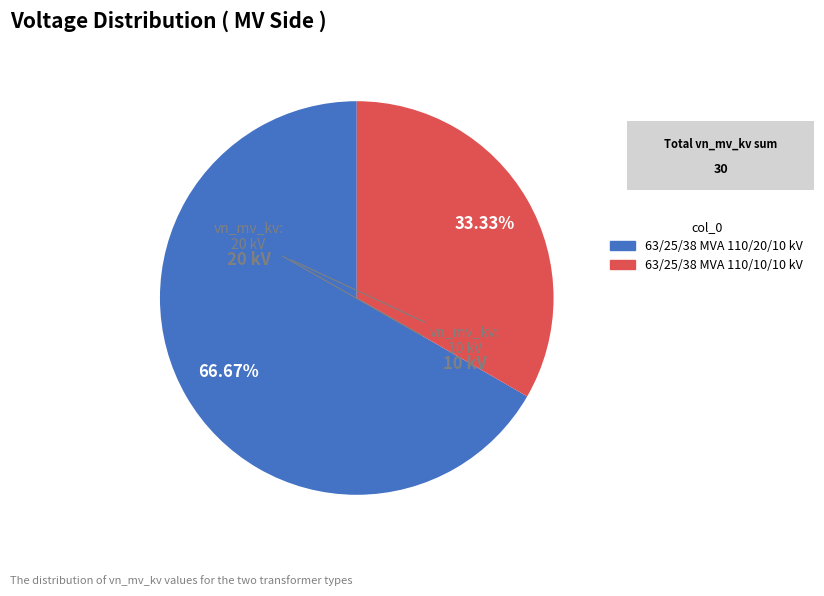

To the nearest percent, what is the average slice percentage?

50%